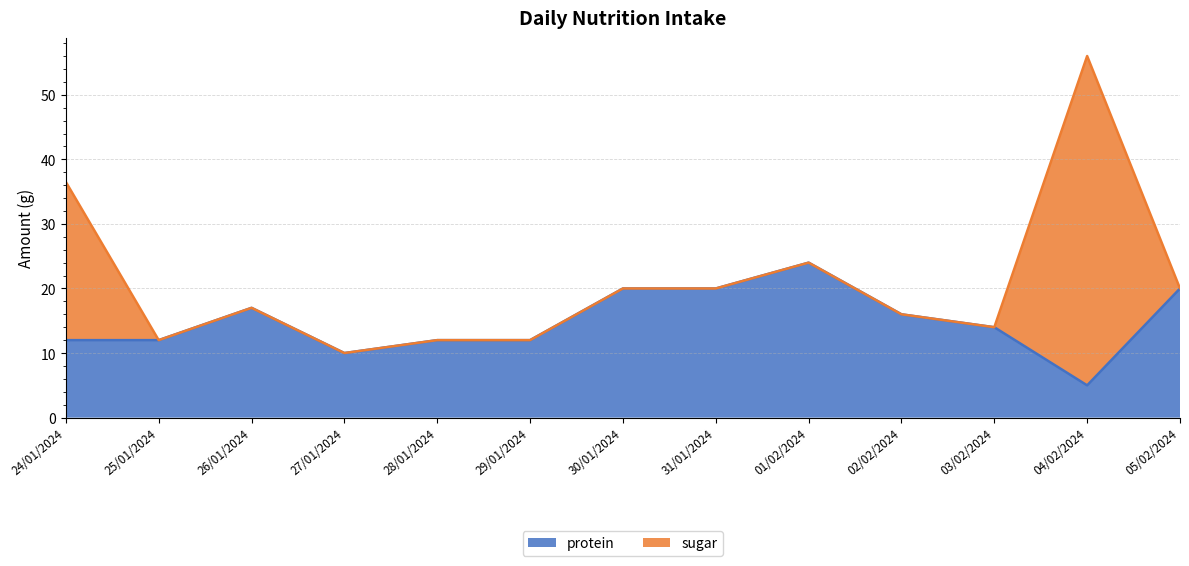

What is the average value?

15